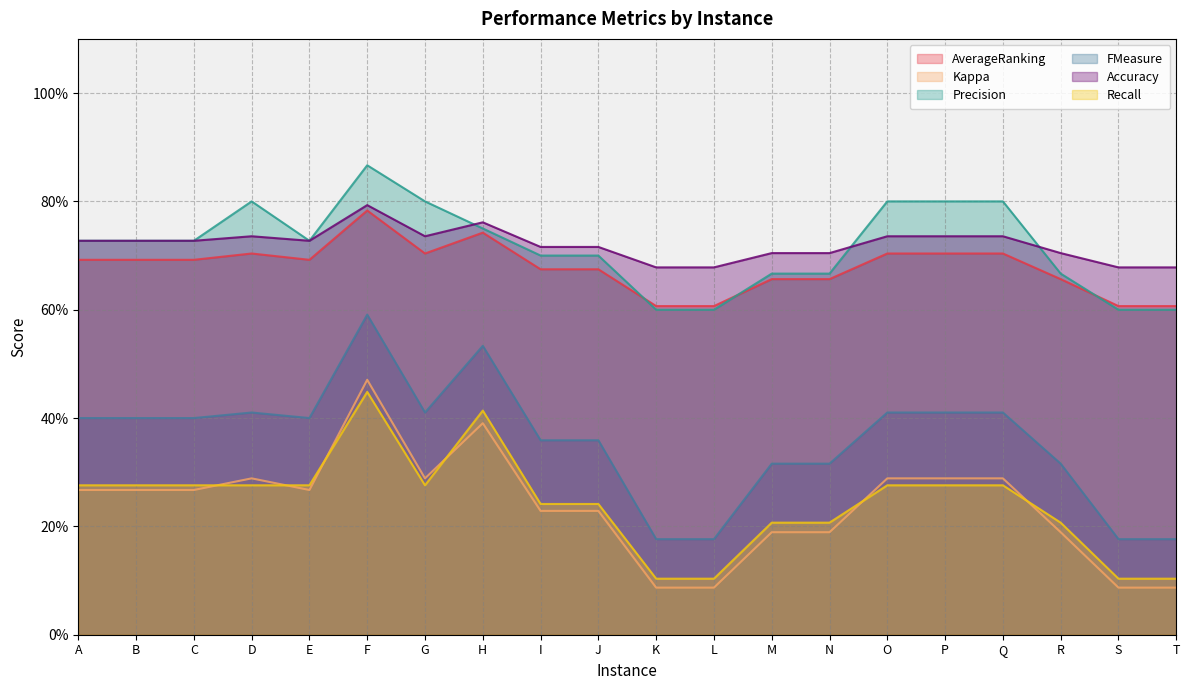

True or false: Accuracy has a value of 0.7 at A.

True